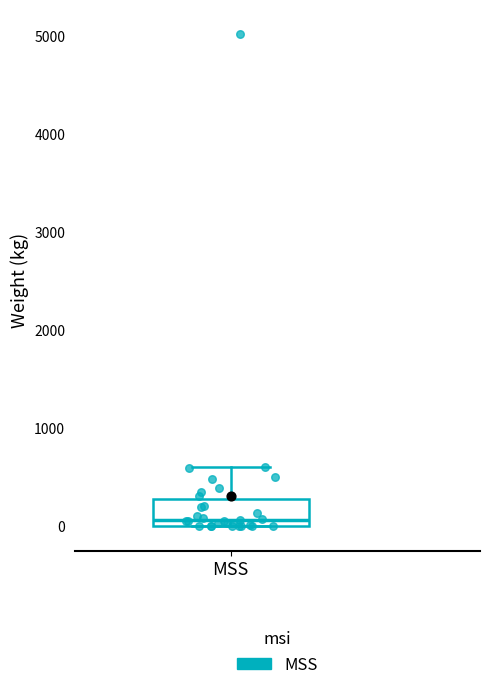

Read this box plot against the y-axis: the position of the median line, the range covered by the box, and the ends of both whiskers. The values are not printed on the chart, so give them approximately, as read against the axis.

median 100, box 0 to 300, whiskers 0 to 600